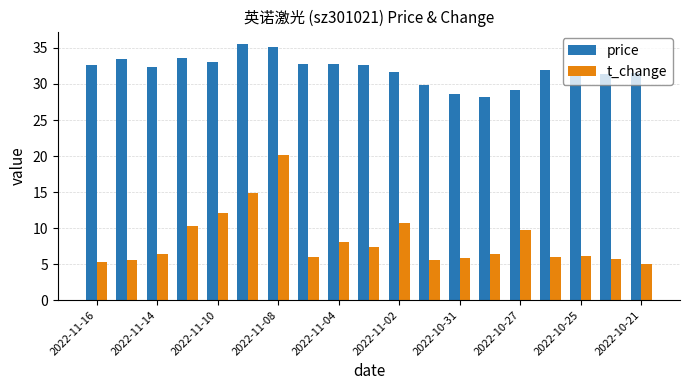

How many categories are shown in the chart?

19